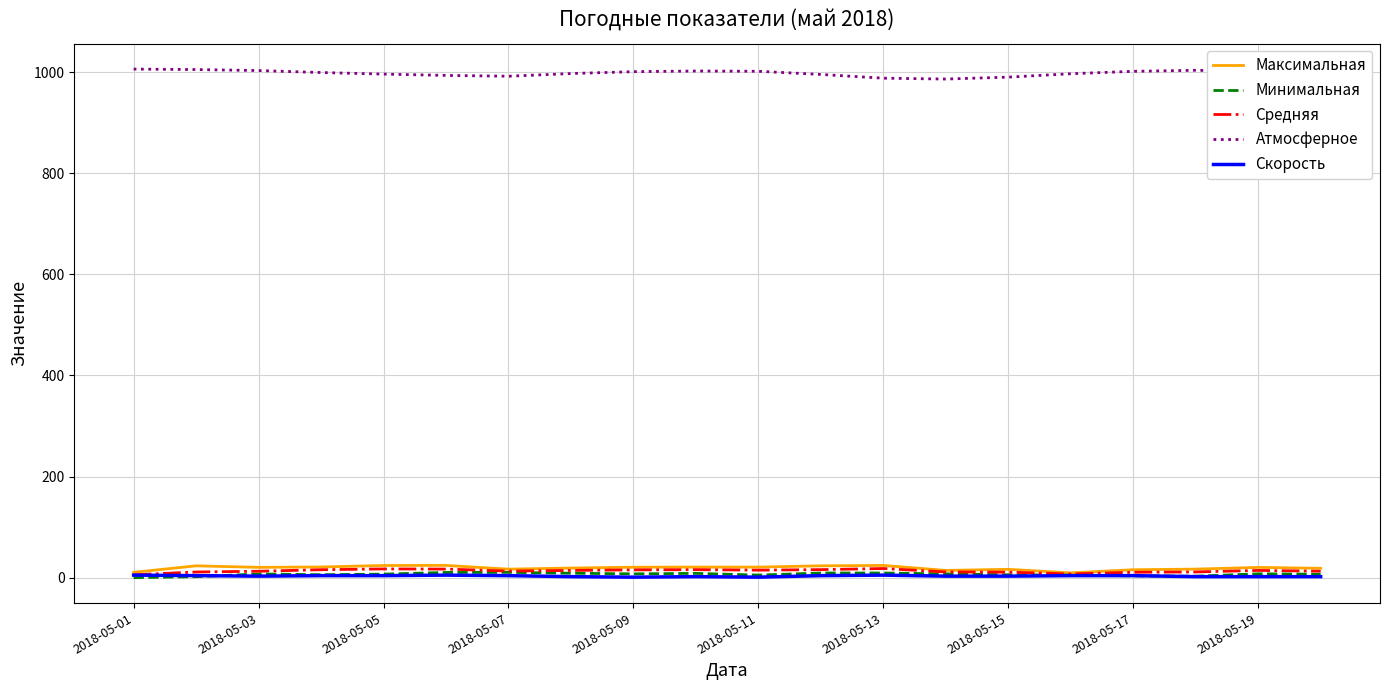

Which series has the largest total across all categories?

Атмосферное